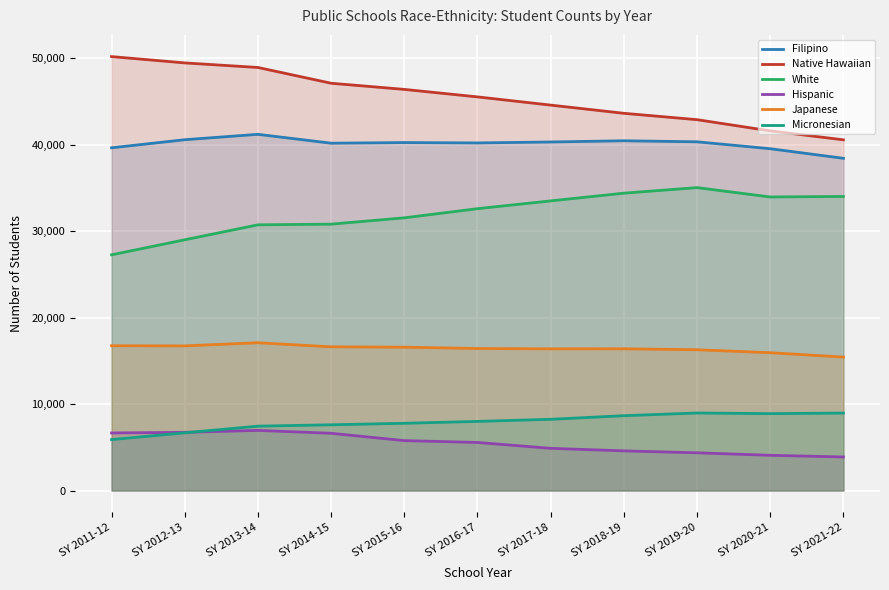

True or false: White has a value of 49136 at SY 2016-17.

False